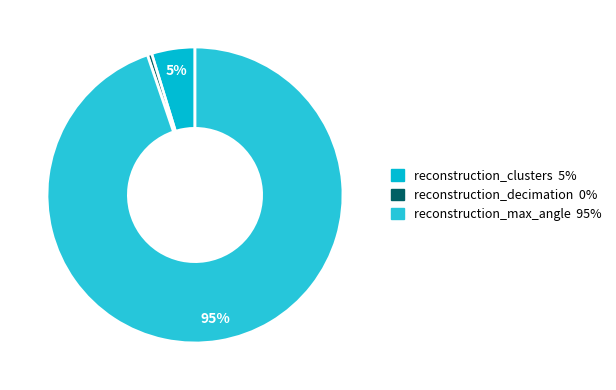

The reconstruction_max_angle slice represents 81% of the pie. True or false?

False